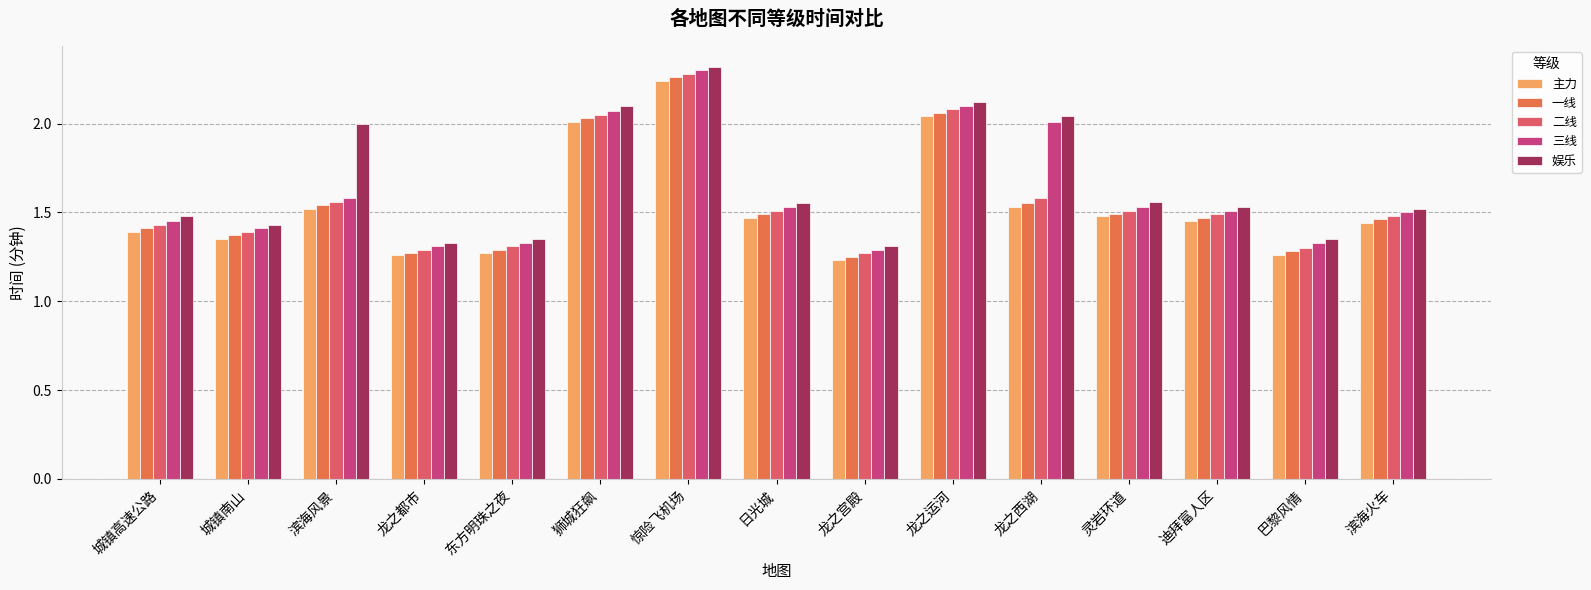

At which label is 一线 closest to 1?

龙之宫殿